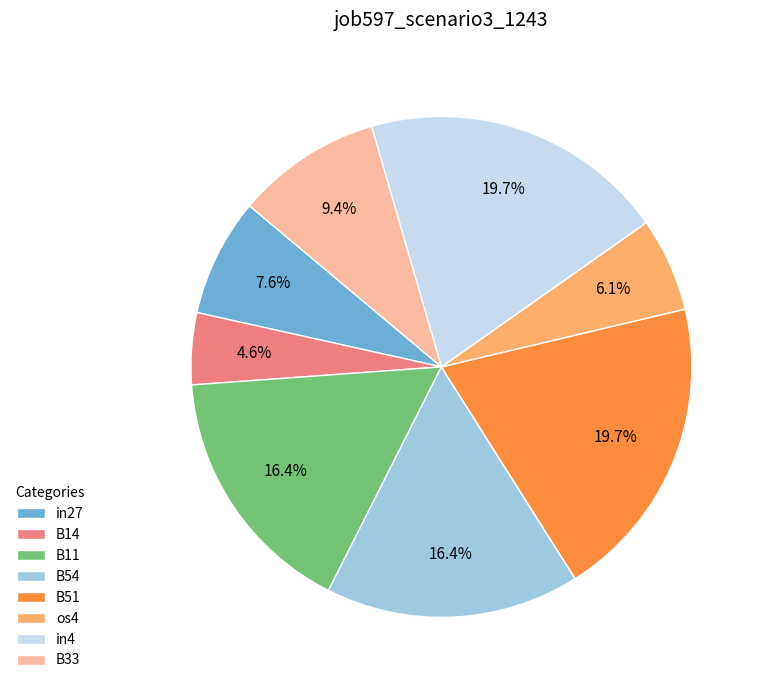

Is the sum of os4 and B54 greater than half?

No